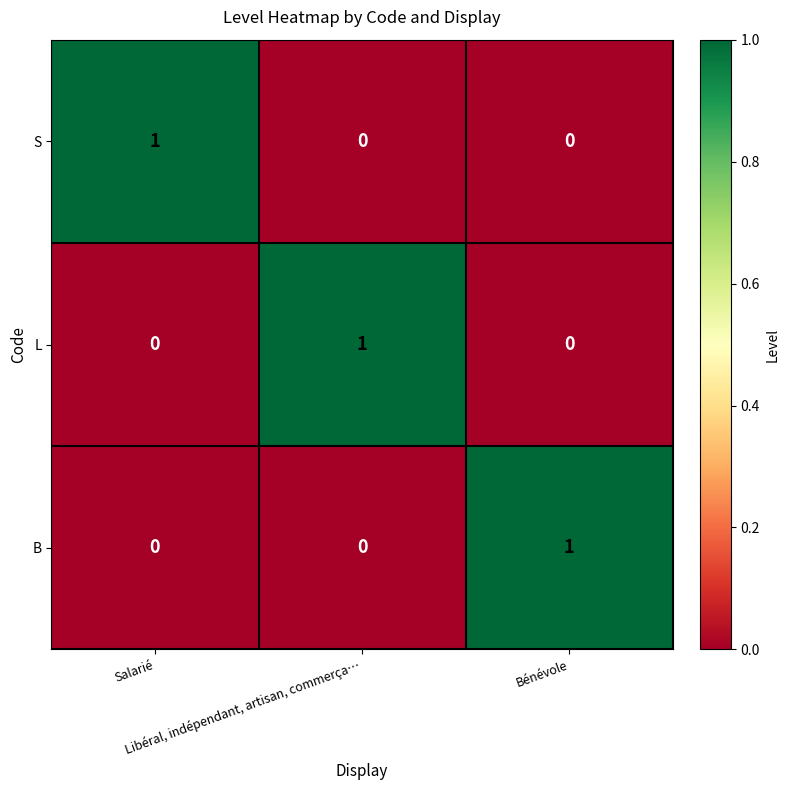

At how many categories does at least one series exceed 0?

3